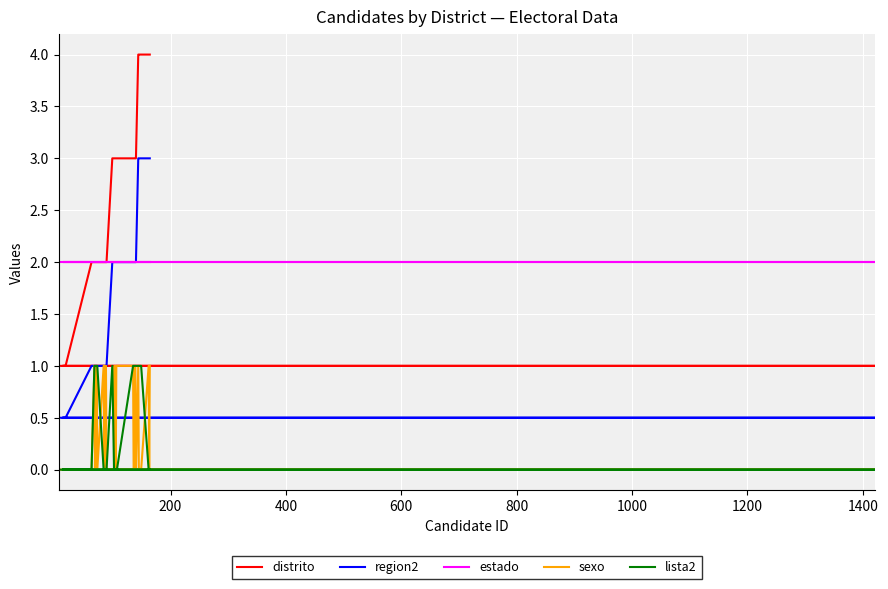

How many categories are shown in the chart?

40